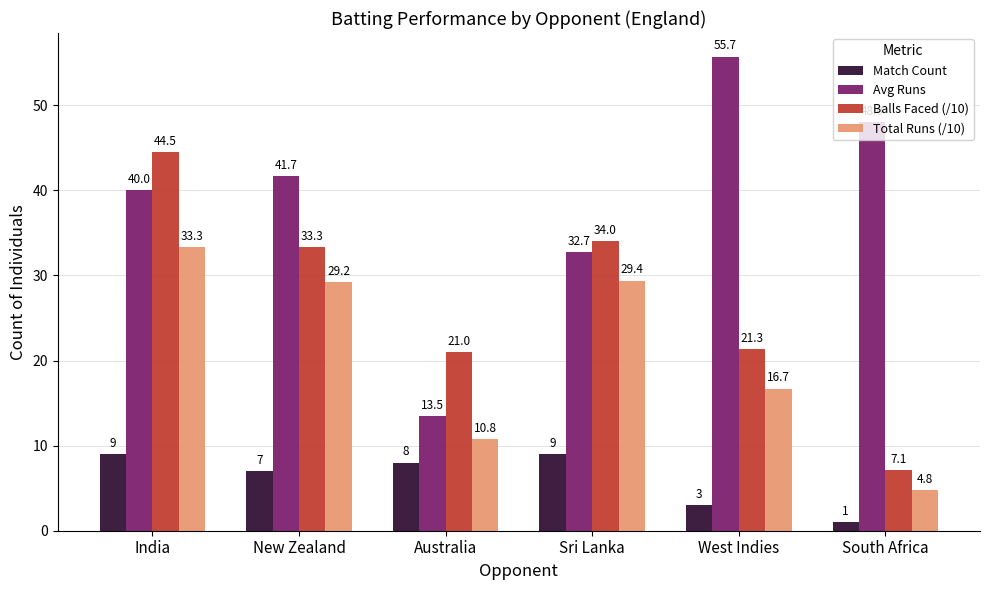

Which category has the highest value across all series?

West Indies